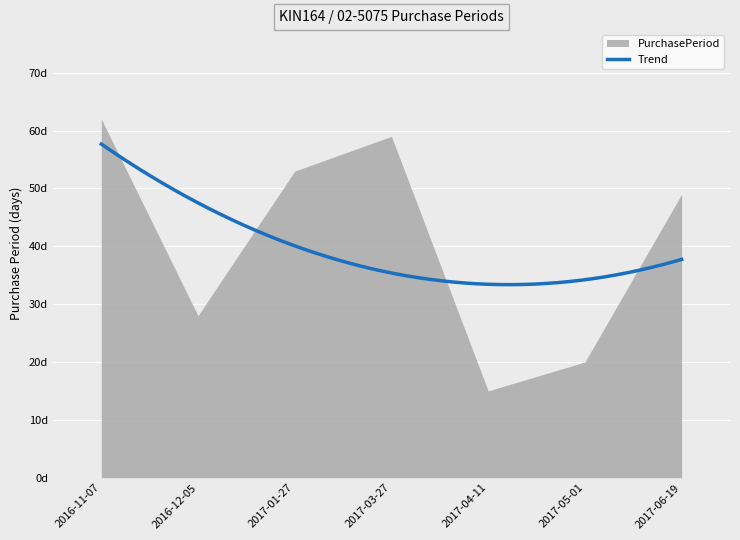

What is the label of the 3rd point from the left?

2017-01-27